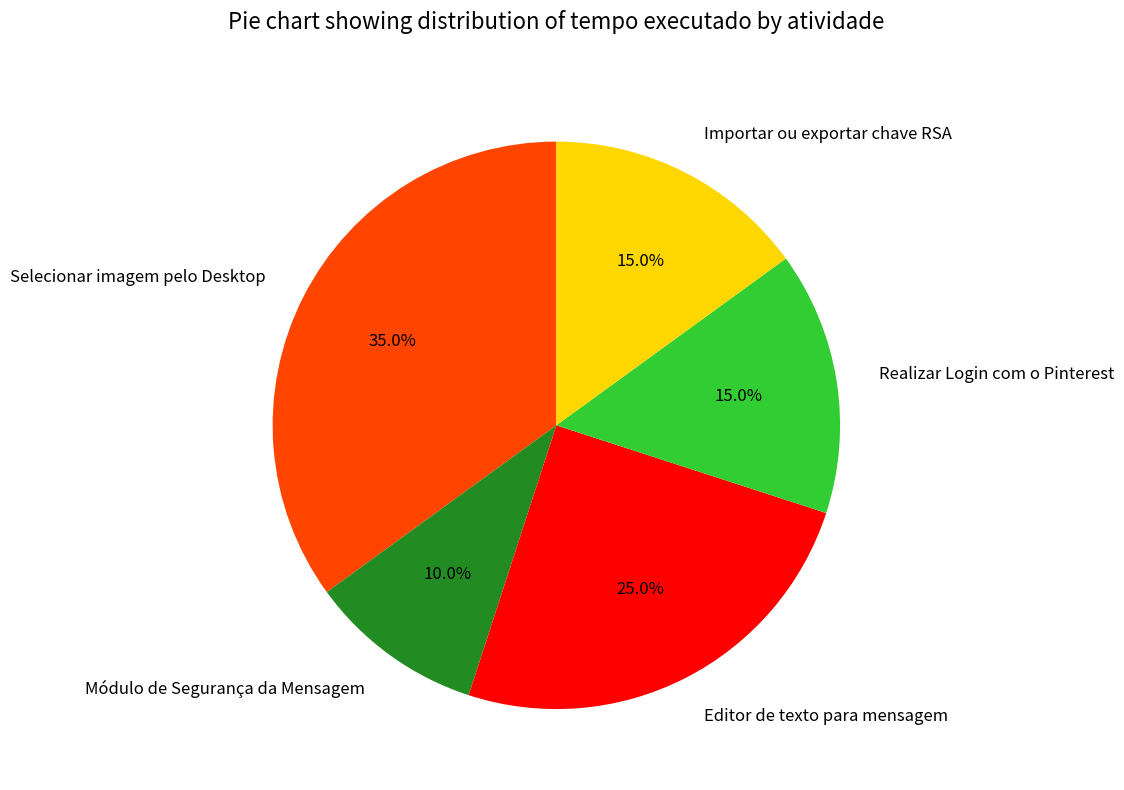

What is the ratio of the value at Realizar Login com o Pinterest to the value at Módulo de Segurança da Mensagem?

1.5